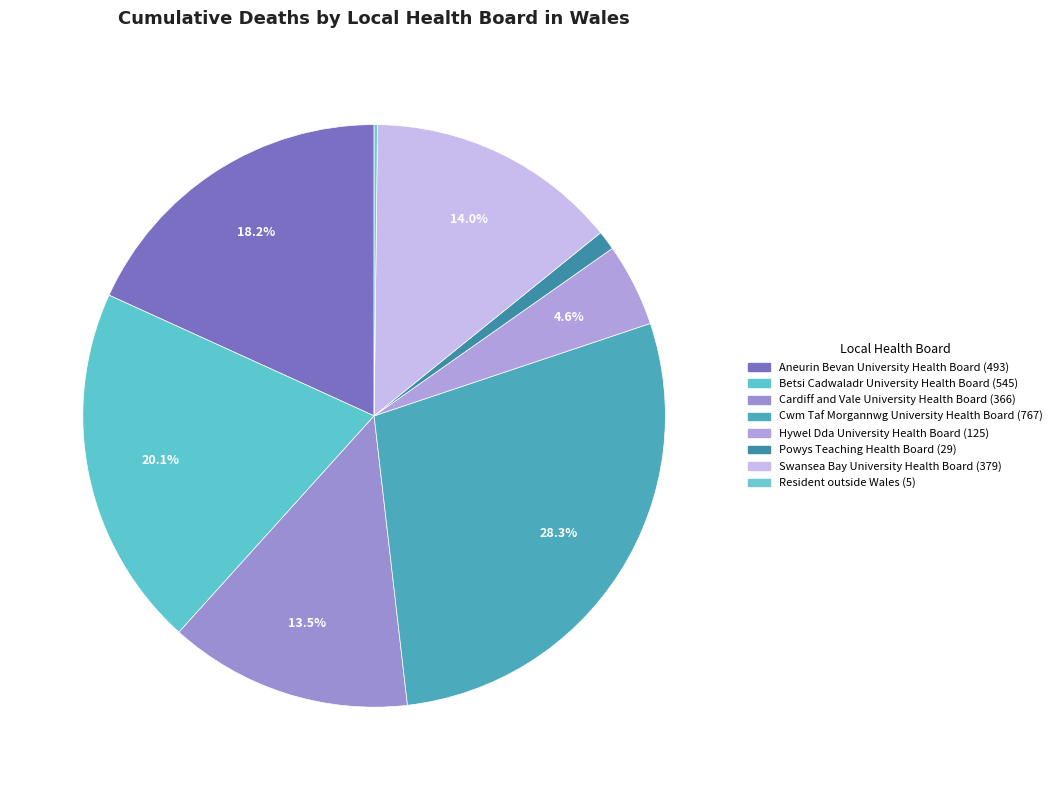

Count the number of slices in the pie.

8